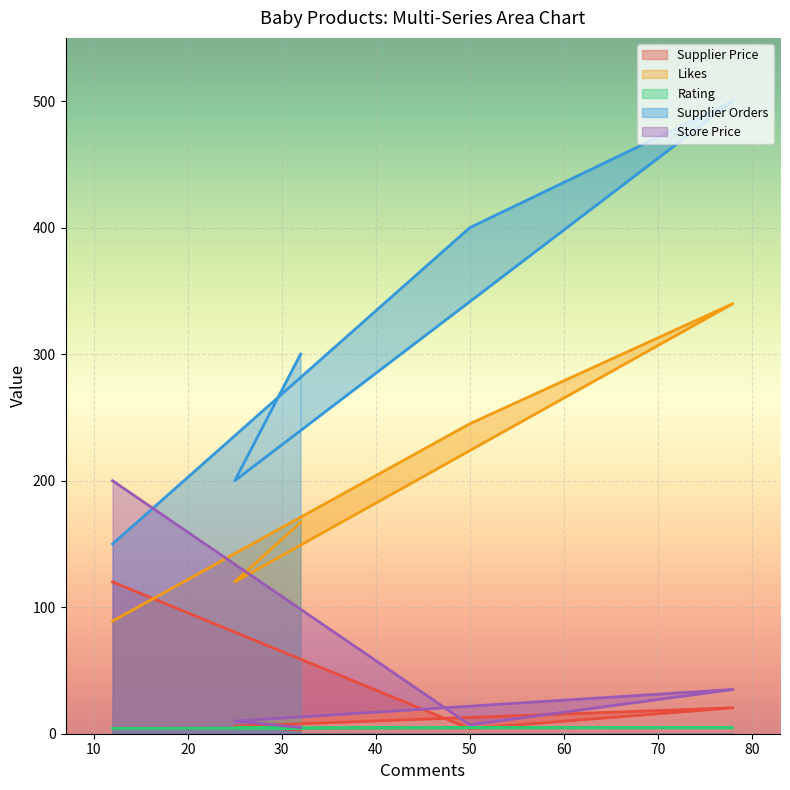

Which series has the widest spread of values?

Supplier Orders